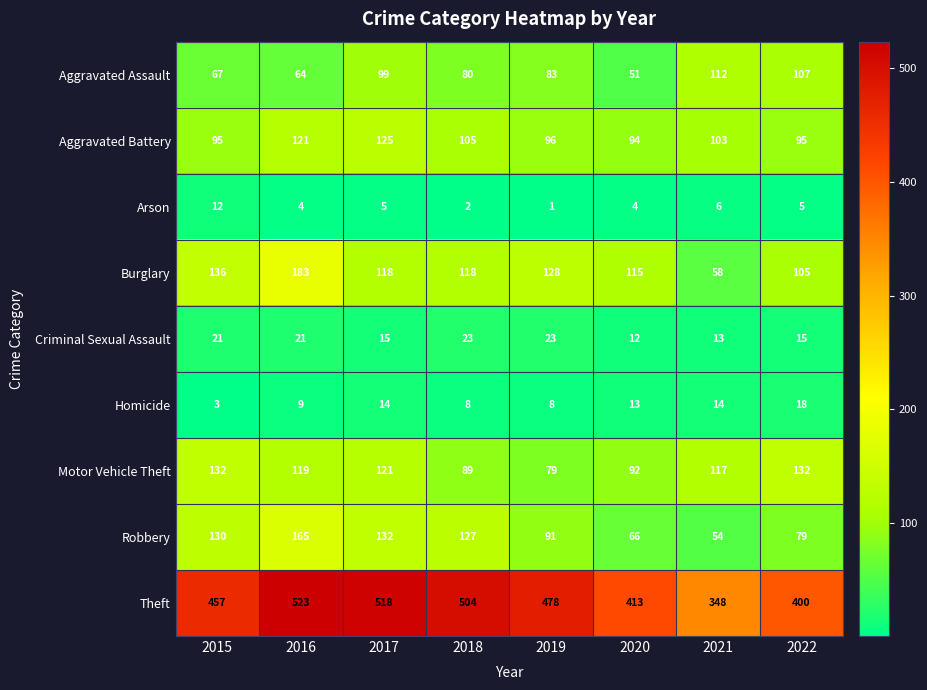

What is the difference between the Motor Vehicle Theft values at 2016 and 2020?

27